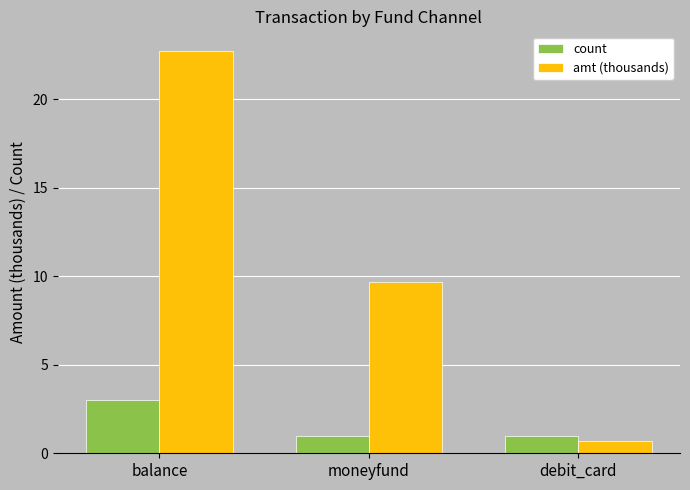

Rank the series by their maximum value, from lowest to highest.

count, amt (thousands)